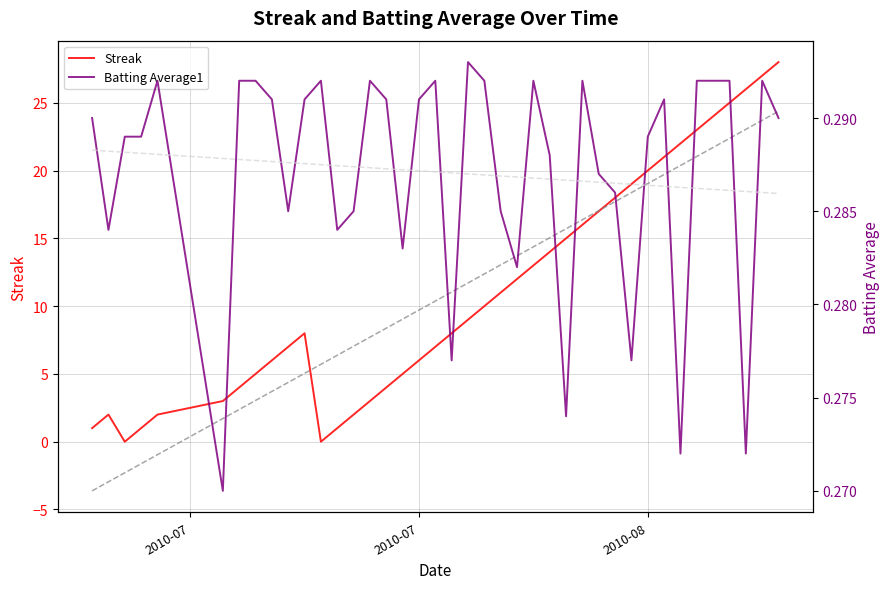

What is the highest value of the Streak series?

28